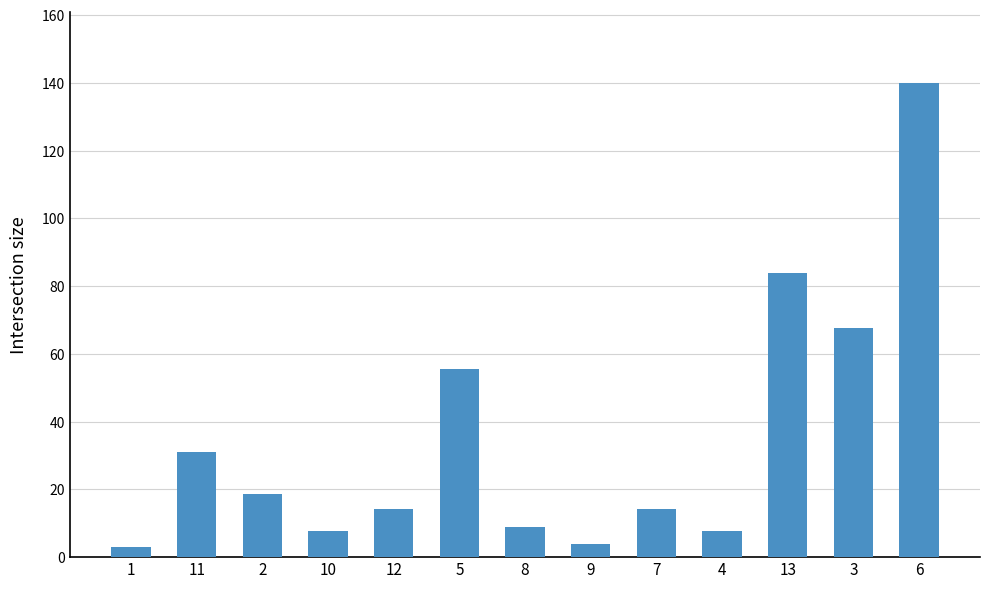

What is the label of the 13th bar from the left?

6